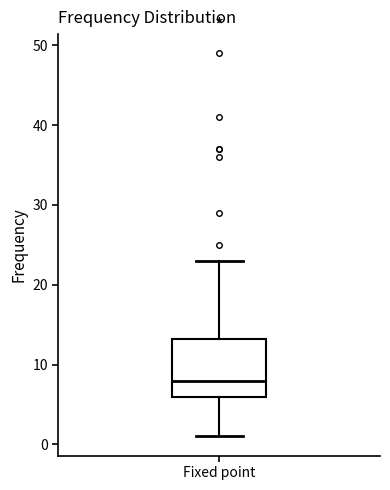

Transcribe this box plot: give where the median line is, the range the box spans, and where the two whiskers end, as read against the y-axis. The values are not printed on the chart, so give them approximately, as read against the axis.

median 8, box 6 to 13, whiskers 1 to 23